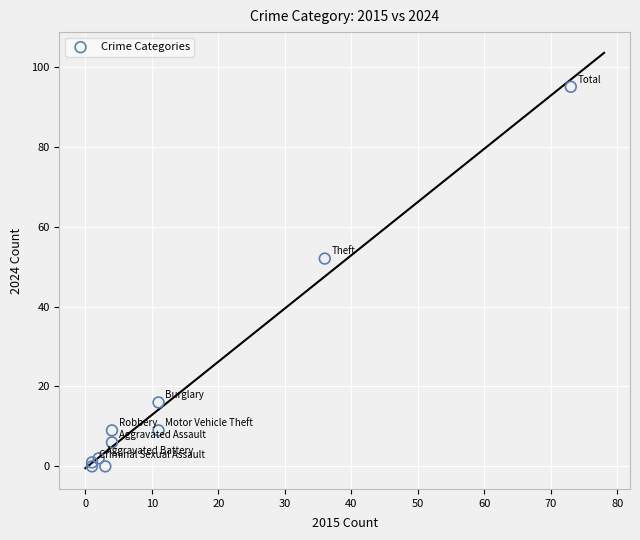

What Y value in the scatter plot is closest to 47?

52